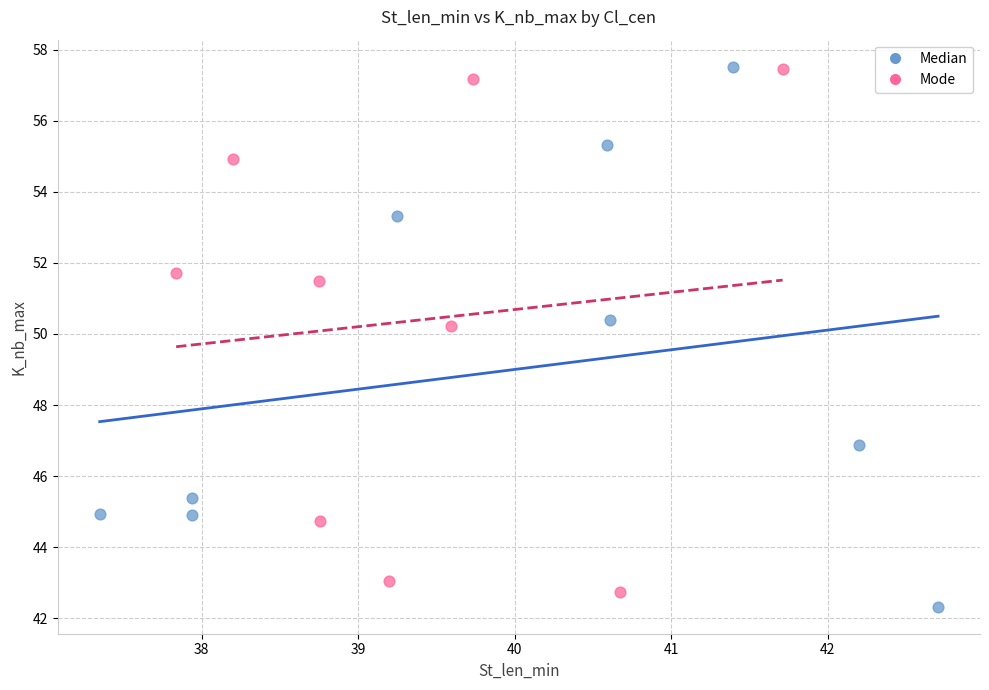

What are all the series names shown in the legend?

Median, Mode